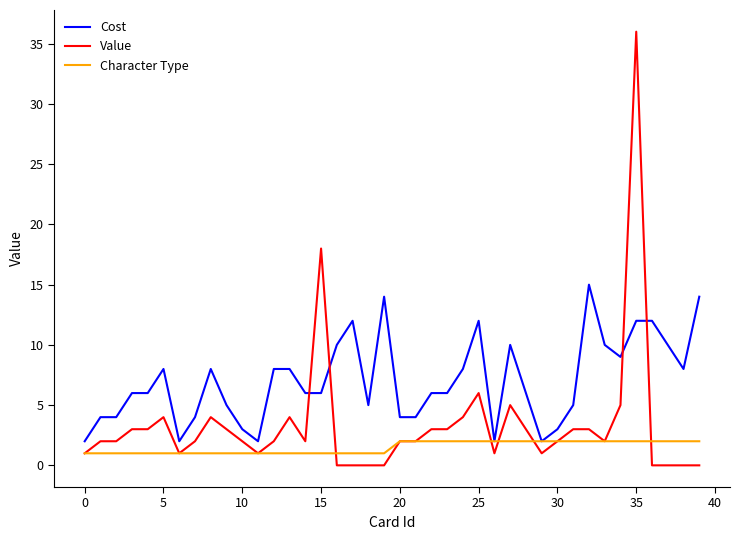

List the series in order of their overall mean, lowest first.

Character Type, Value, Cost